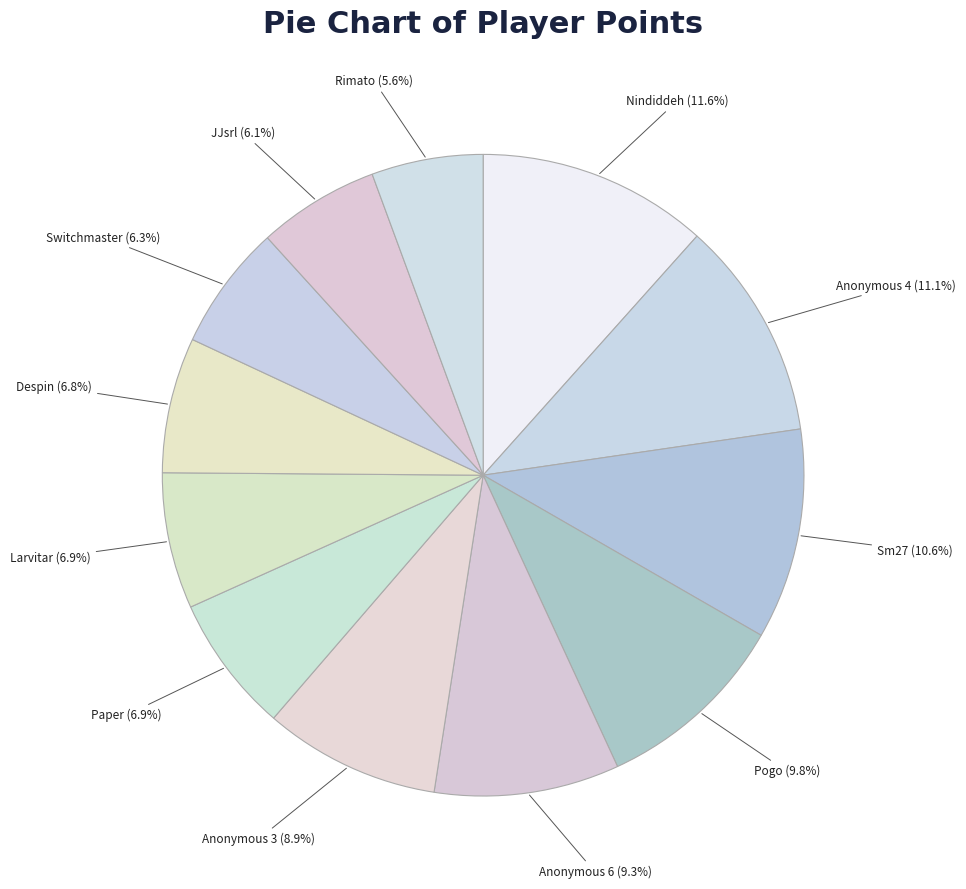

To the nearest percent, what is the difference between the largest and smallest slice percentages?

6%